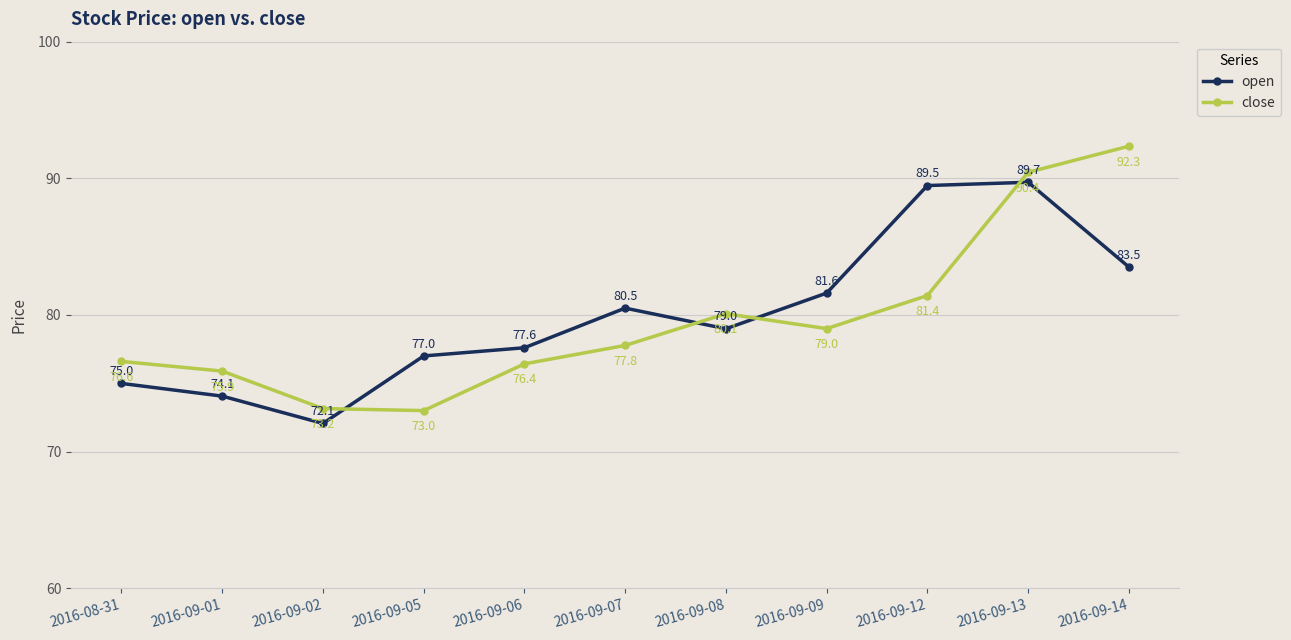

Rank the categories by close value from highest to lowest.

2016-09-14, 2016-09-13, 2016-09-12, 2016-09-08, 2016-09-09, 2016-09-07, 2016-08-31, 2016-09-06, 2016-09-01, 2016-09-02, 2016-09-05